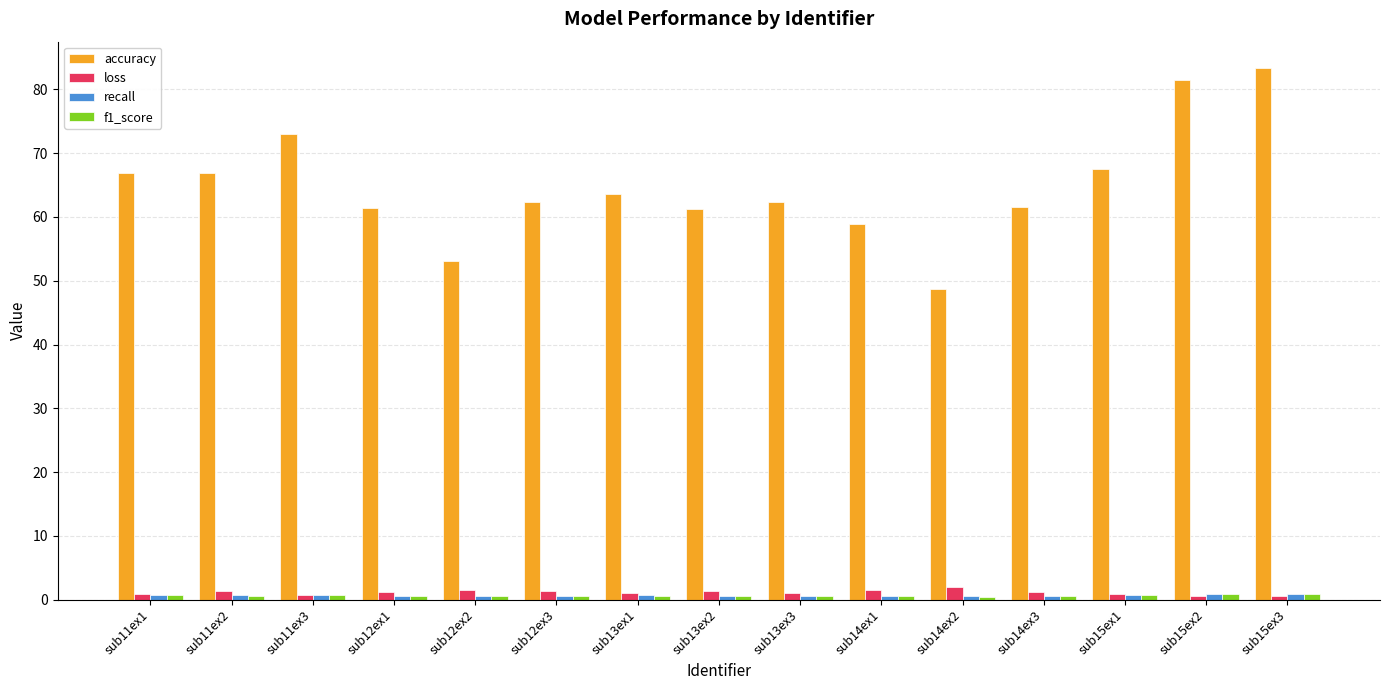

What is the minimum value shown in the chart?

0.4